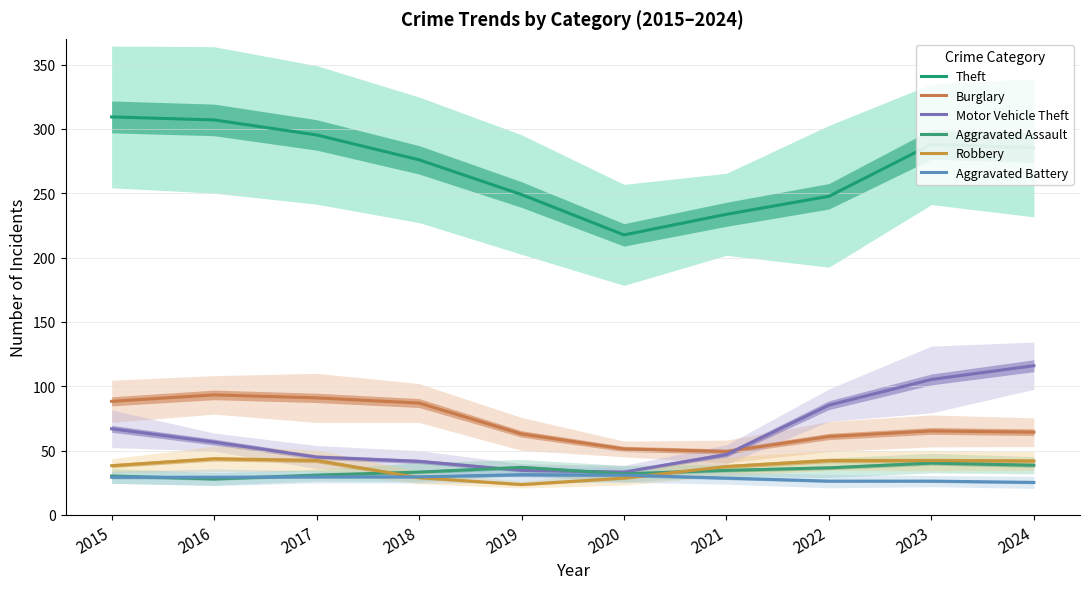

How many lines are shown in the chart?

6